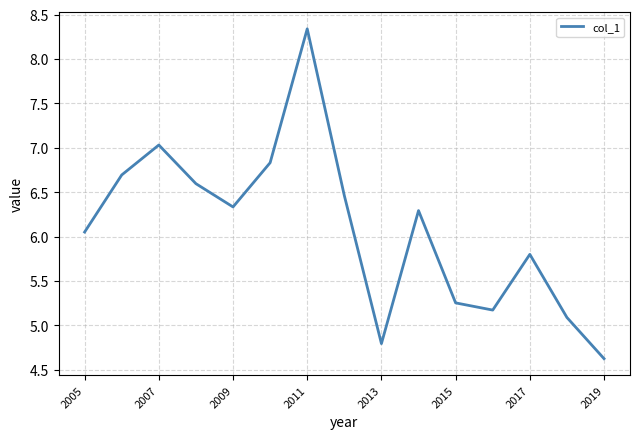

How many lines are shown in the chart?

1